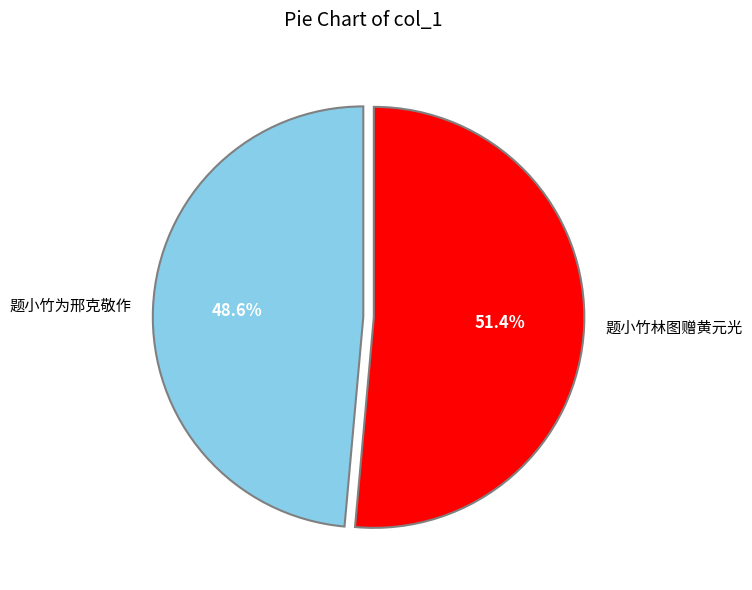

Between 题小竹为邢克敬作 and 题小竹林图赠黄元光, which is larger?

题小竹林图赠黄元光